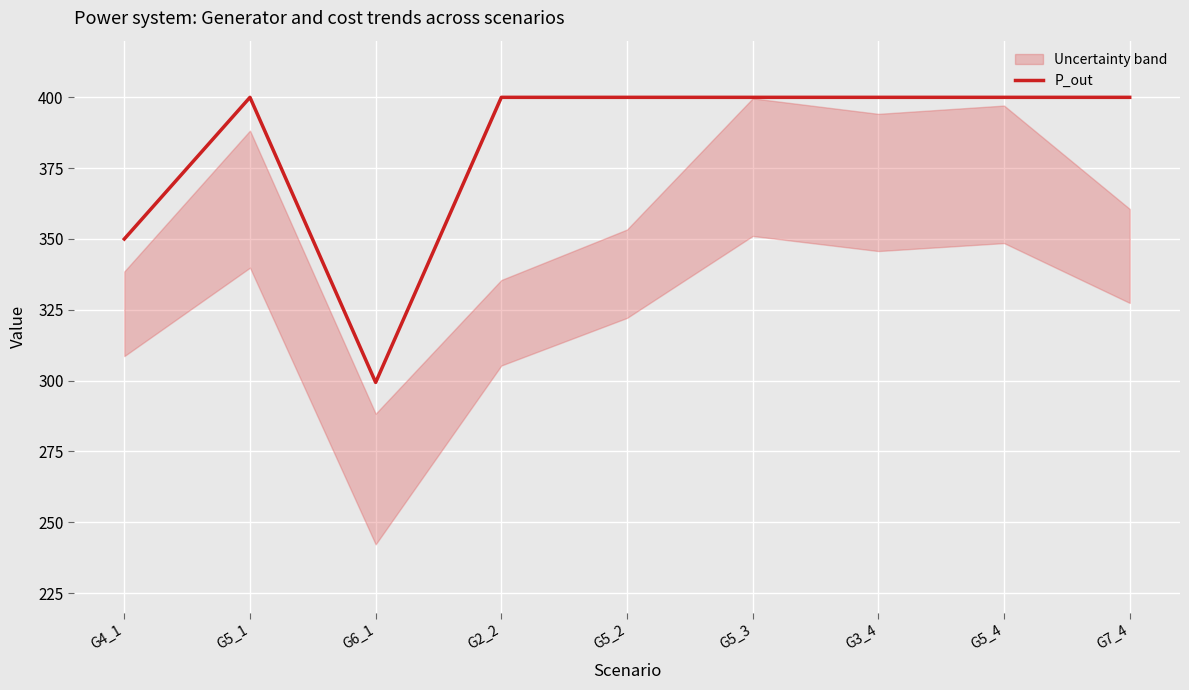

What position from the right is G7_4?

1